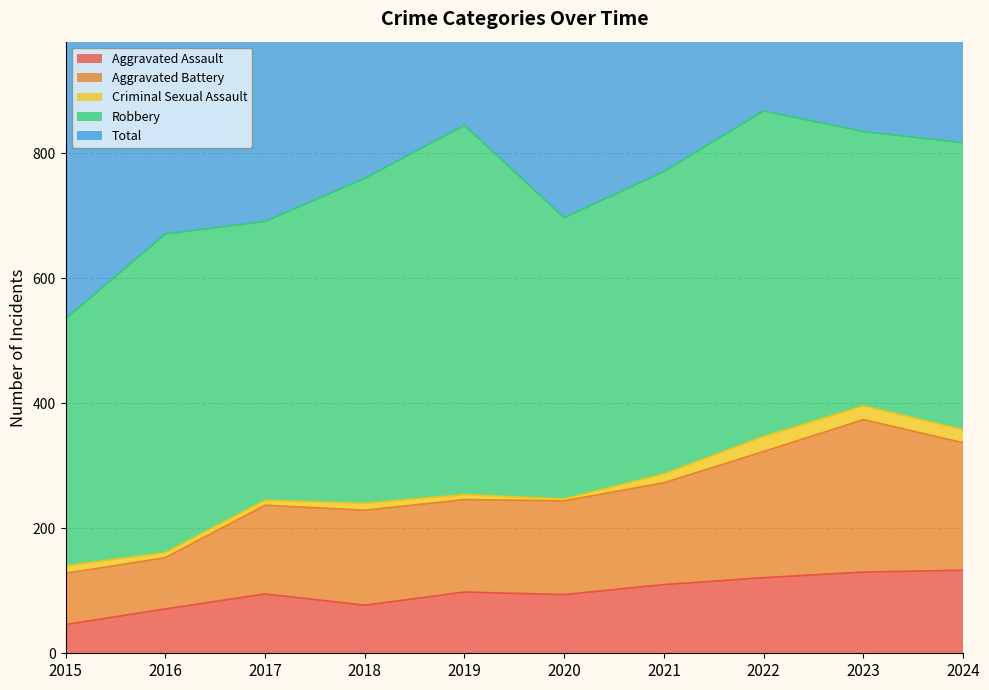

True or false: Aggravated Assault and Aggravated Battery intersect in this chart.

False